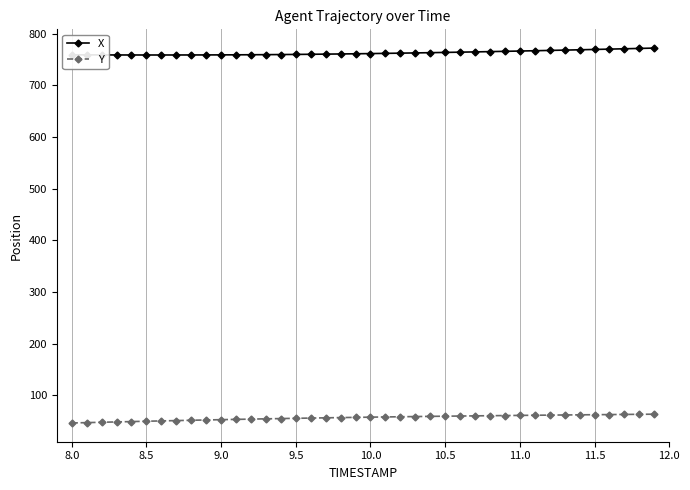

Rank the series by their maximum value, from lowest to highest.

Y, X